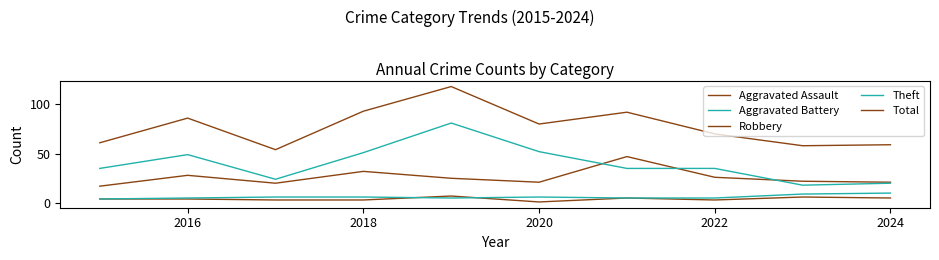

Does the chart display data point markers on the line(s)?

No